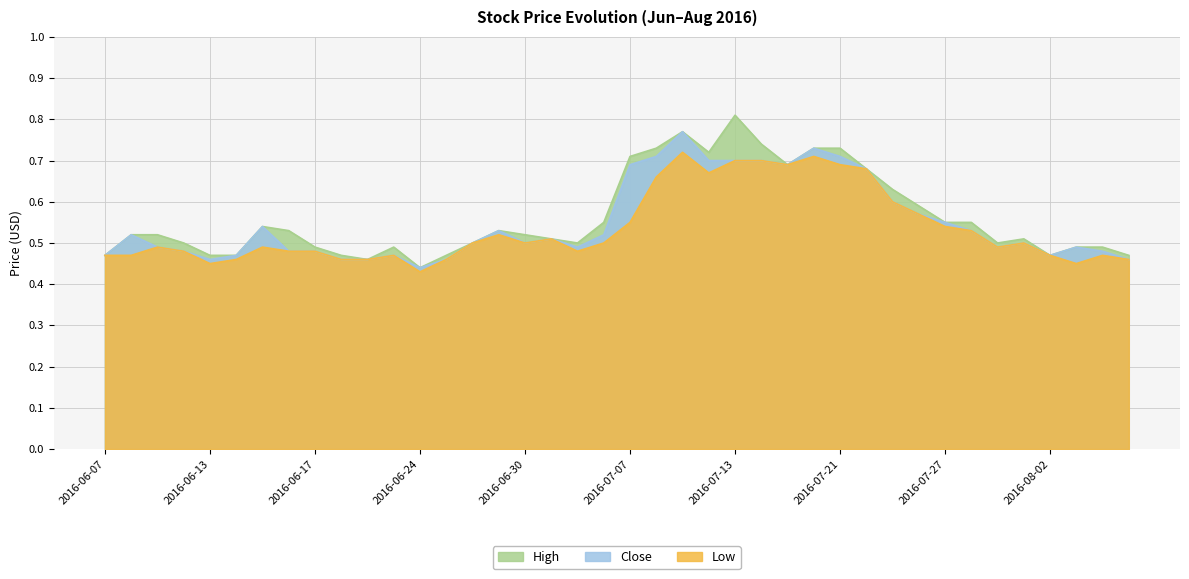

What are all the series names shown in the legend?

High, Close, Low